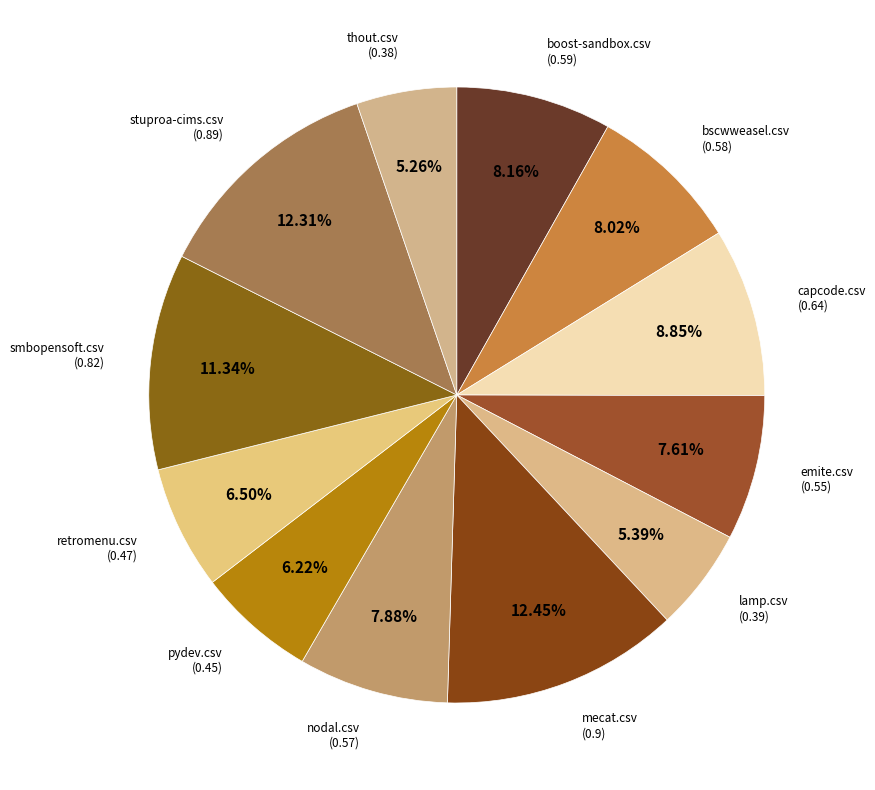

Which has a higher value, emite.csv or pydev.csv?

emite.csv